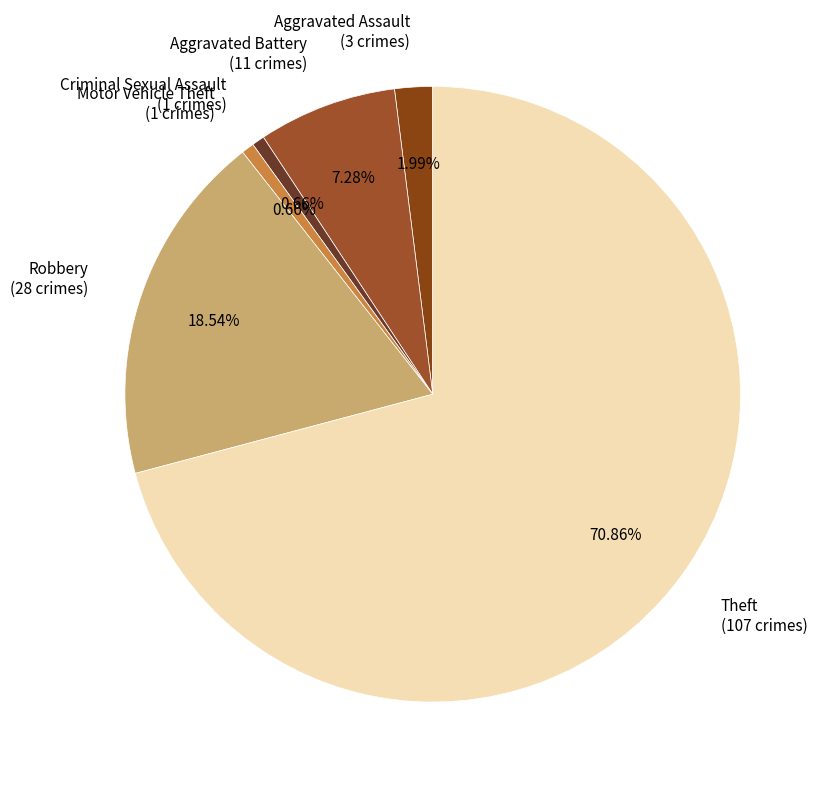

Do Criminal Sexual Assault (1 crimes) and Robbery (28 crimes) together represent more than half of the pie?

No